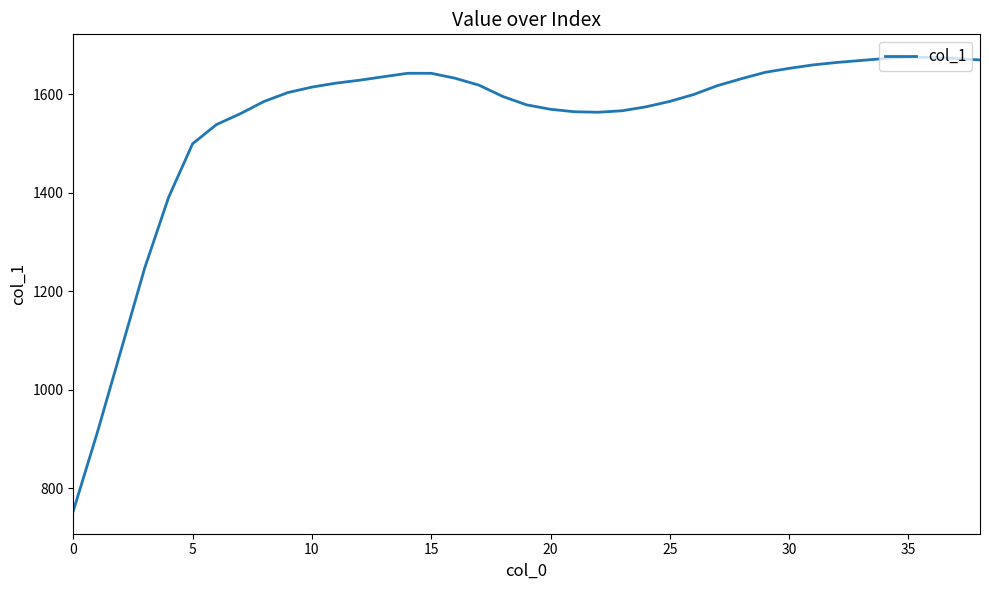

How many distinct data groups are displayed?

1